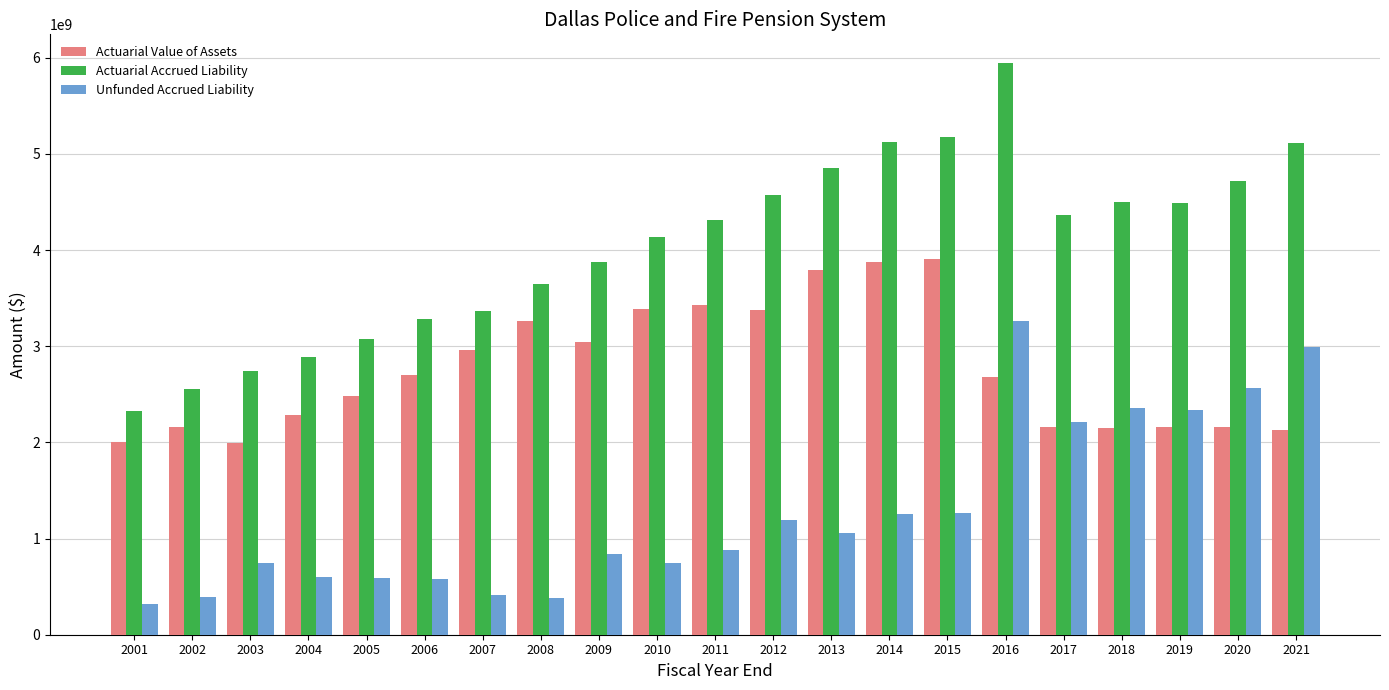

Which series has the widest spread of values?

Actuarial Accrued Liability